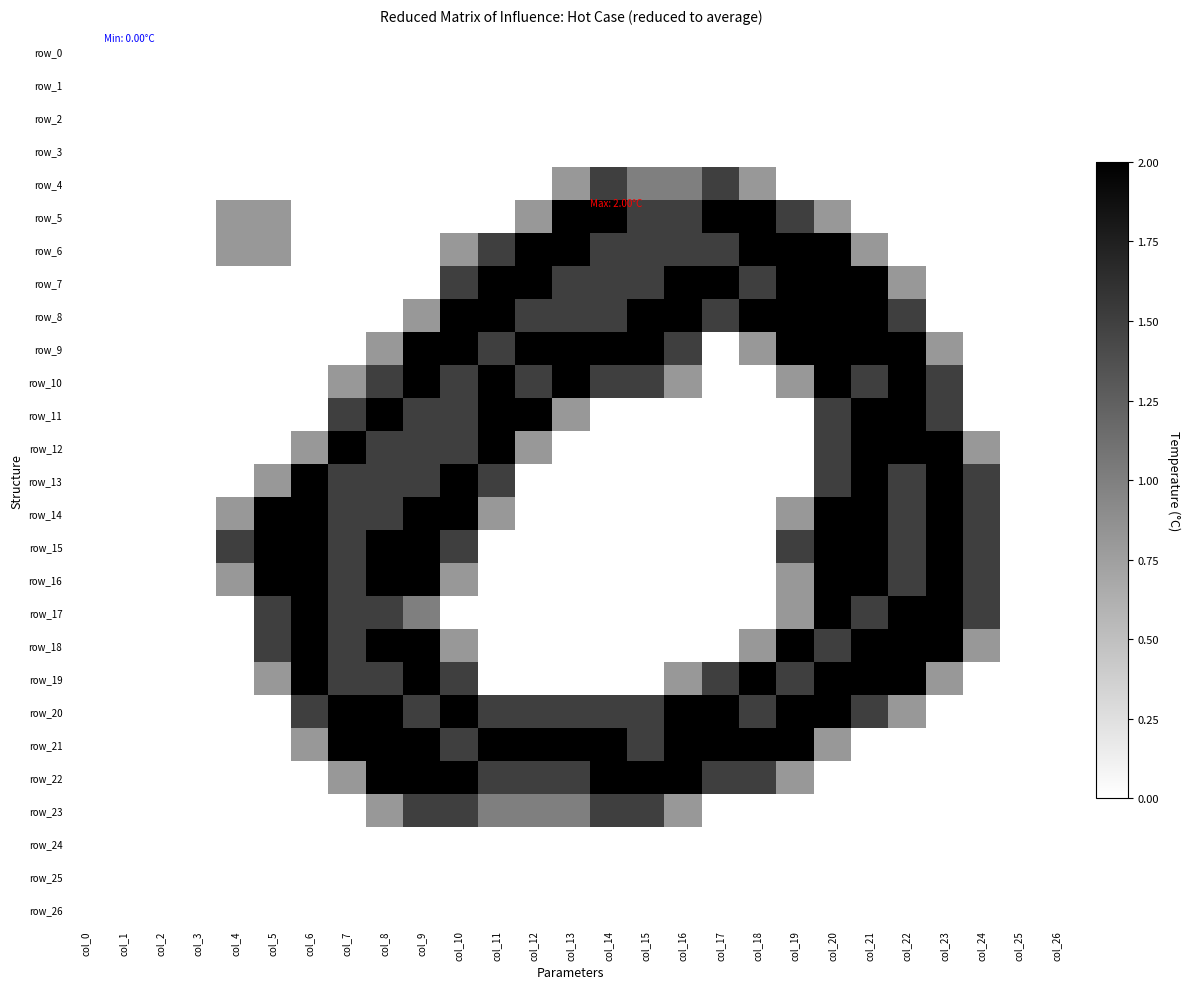

What is the difference between the second highest and minimum values in the row_7 series?

2.0